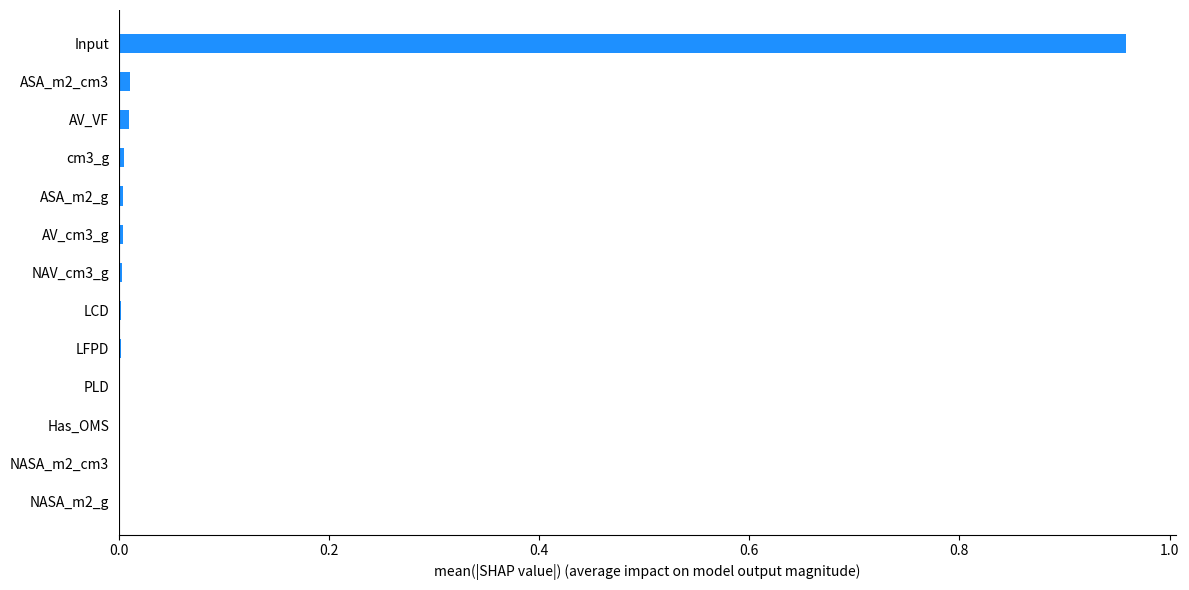

True or false: the data shows 0.0 at AV_VF.

True